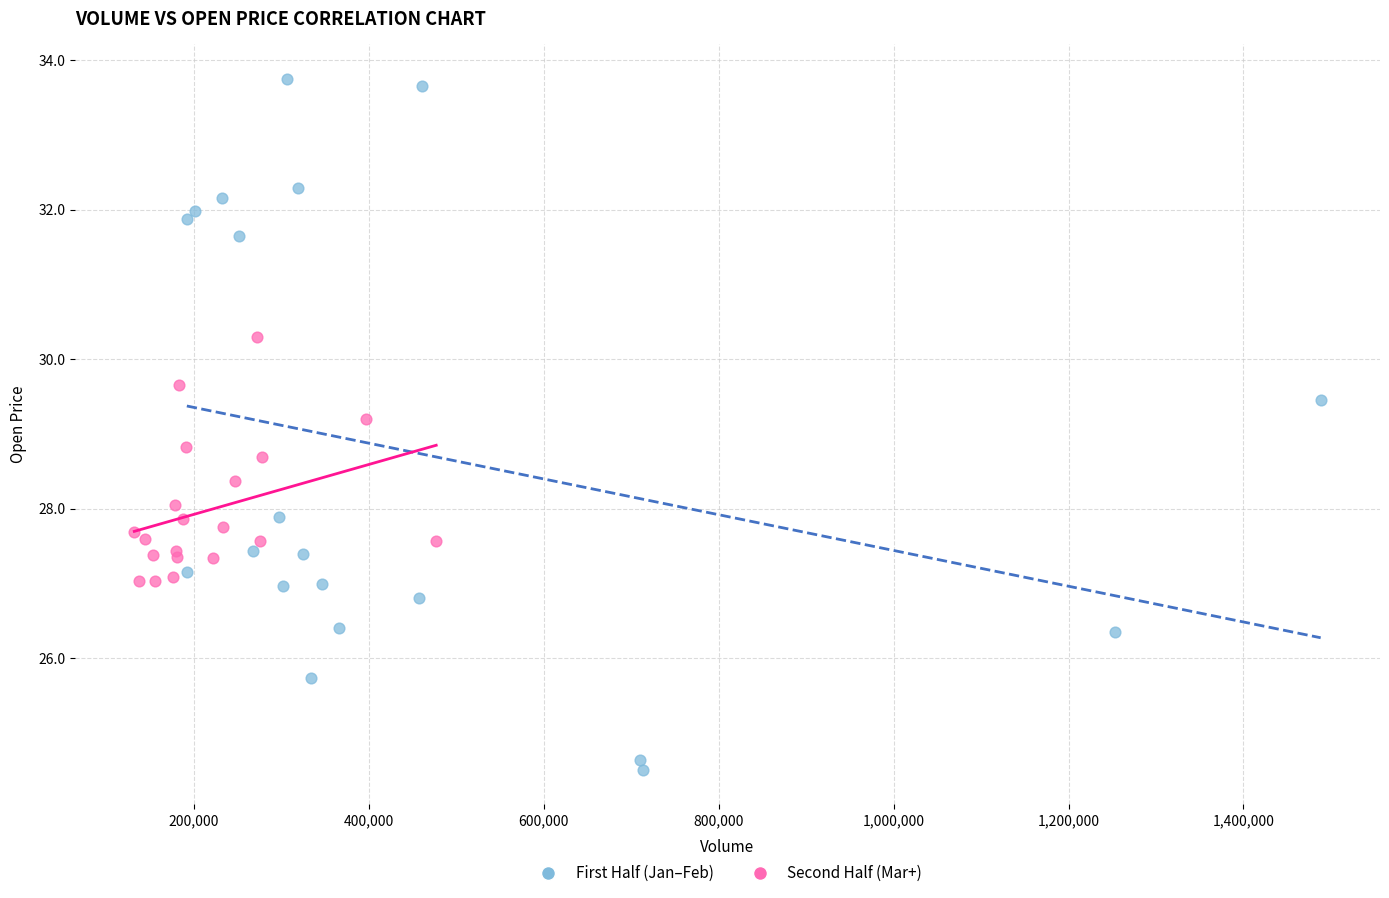

Which series contains the lowest Y value?

First Half (Jan–Feb)